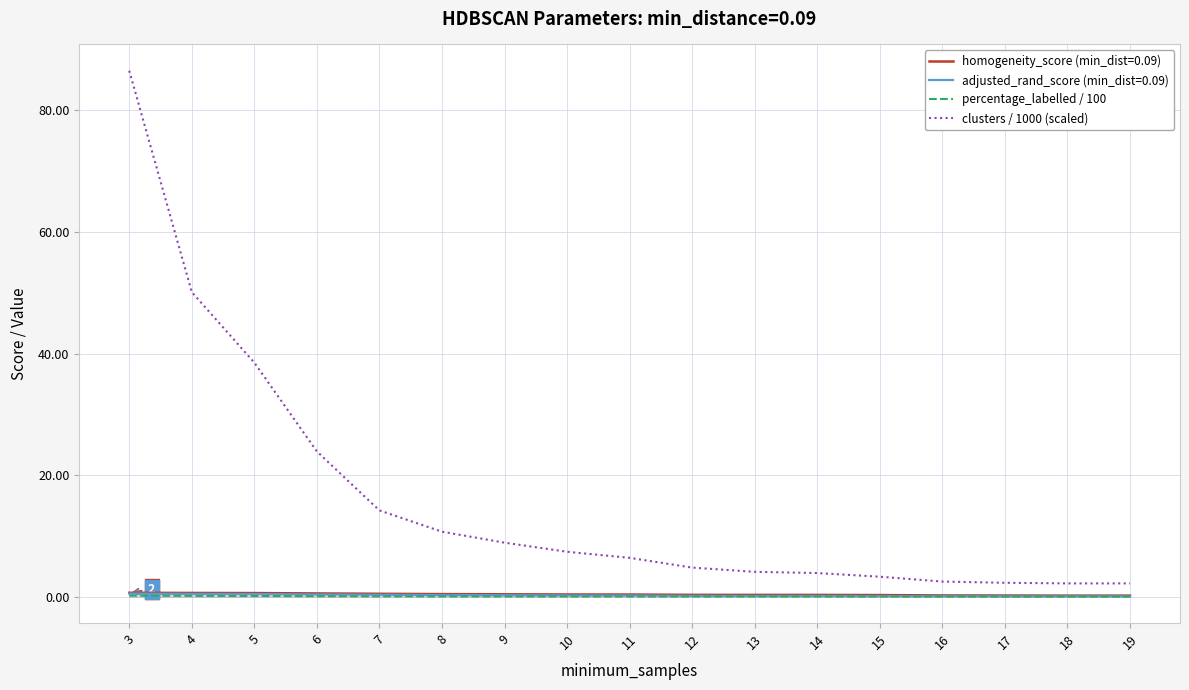

Which series has the largest total across all categories?

clusters / 1000 (scaled)